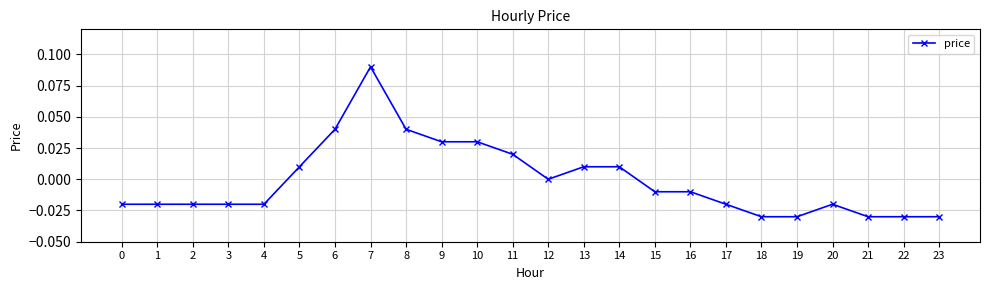

True or false: the data has more than 0 interior local peaks.

True